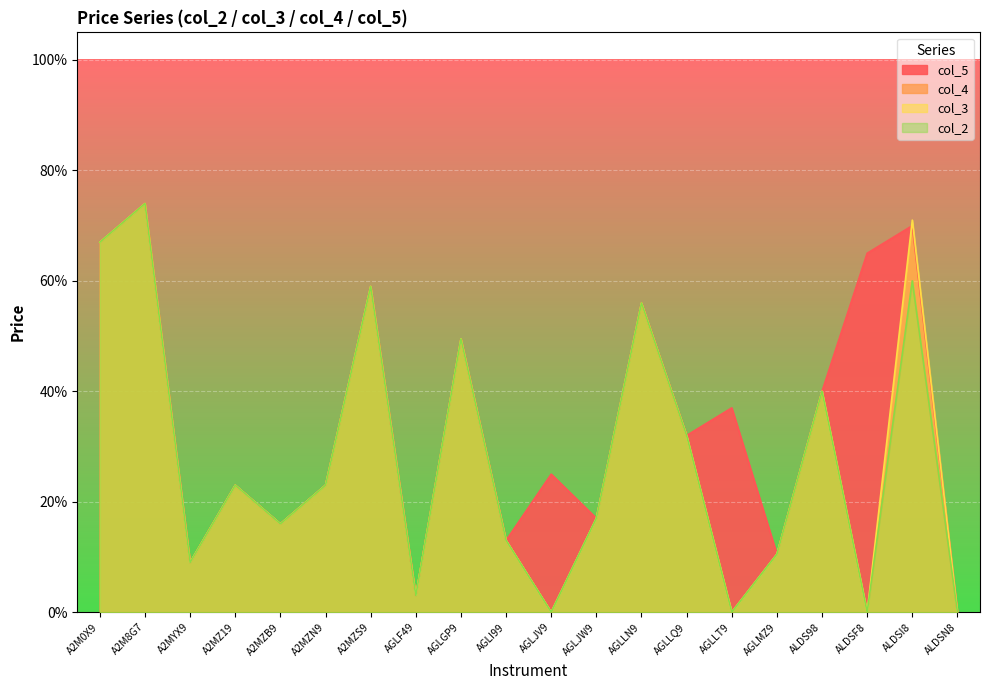

True or false: col_5 and col_4 intersect in this chart.

False